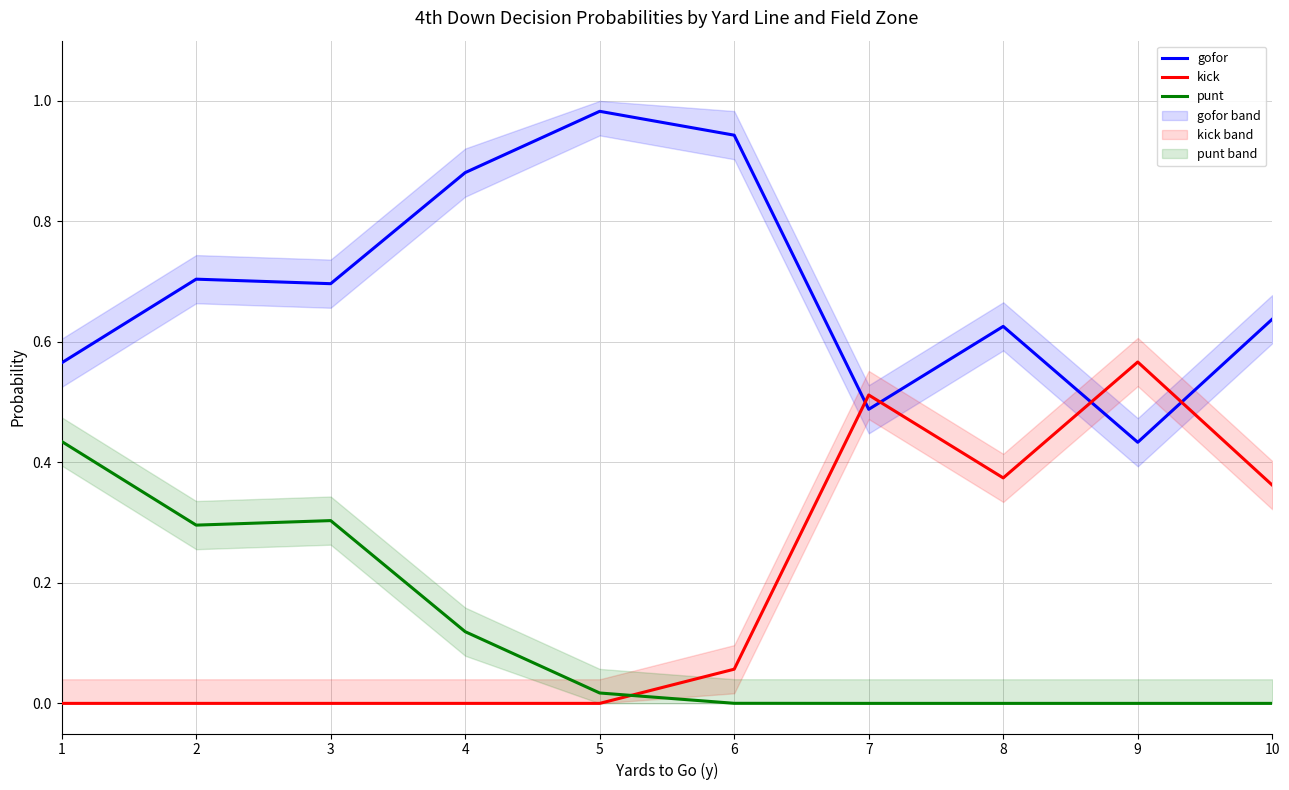

What is the spread (max minus min) of values at 1?

0.6